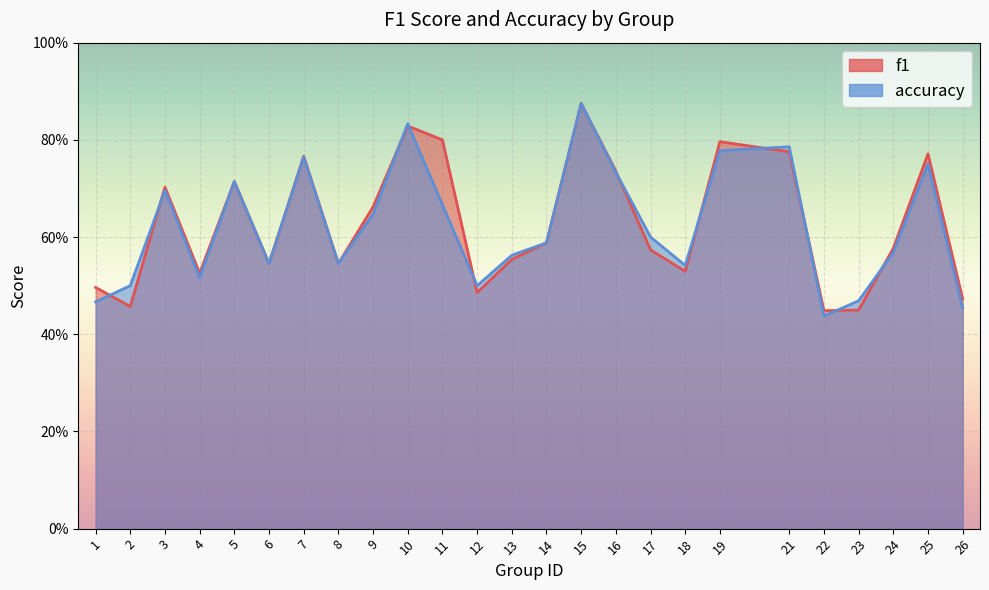

True or false: f1 and accuracy cross at least once.

True